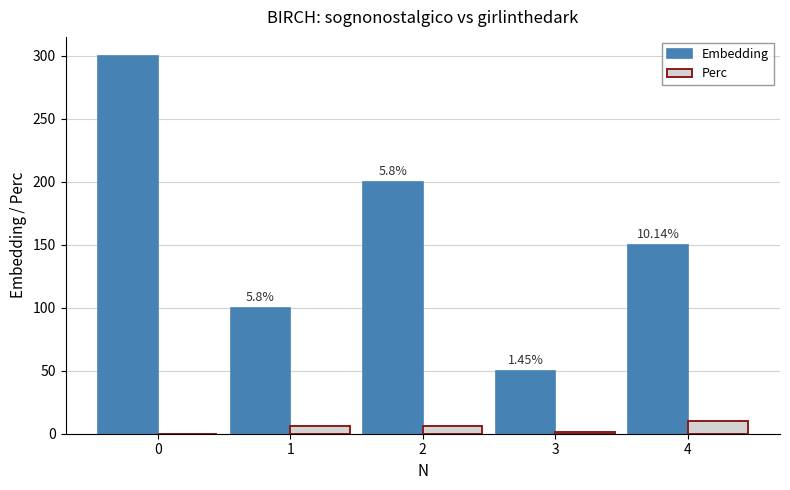

Which series has the largest total across all categories?

Embedding